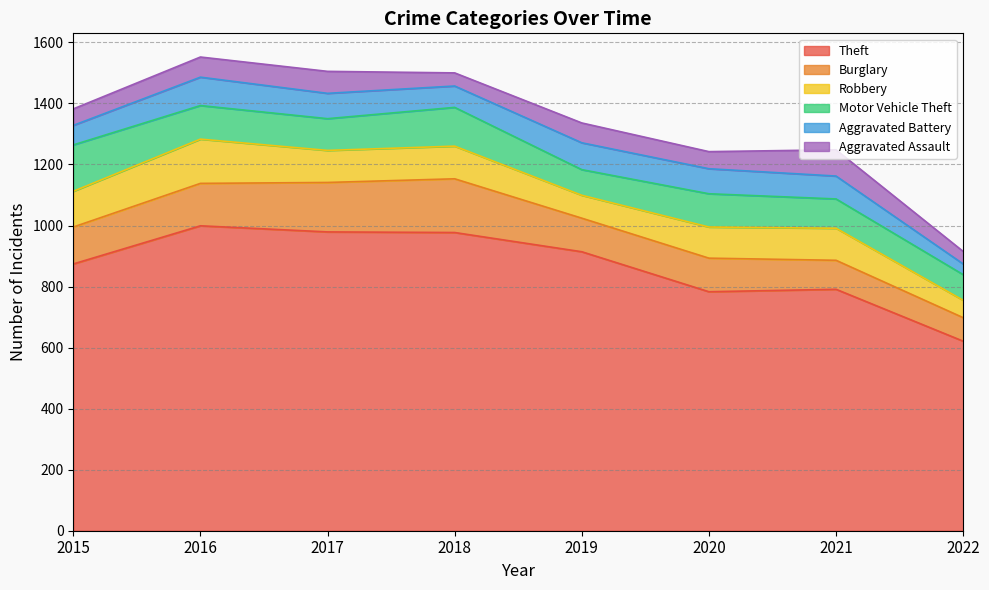

Which series changed the most between 2018 and 2020?

Theft